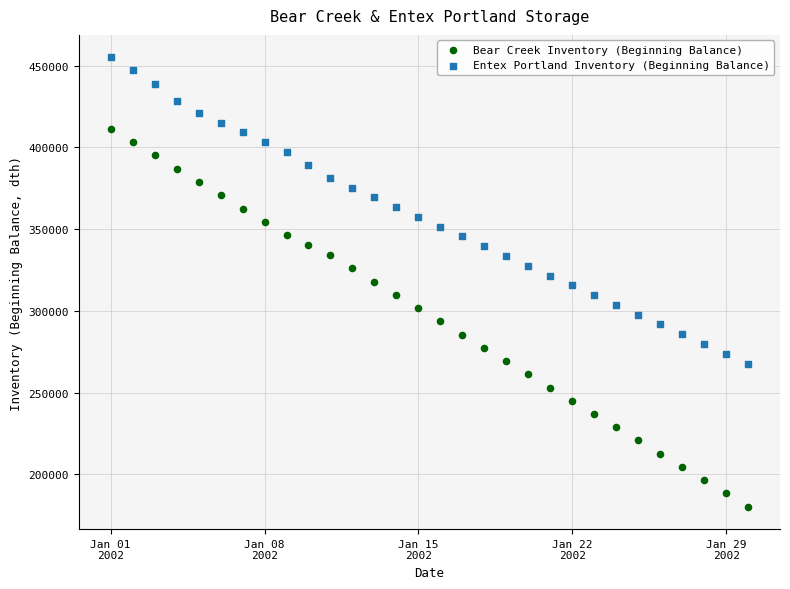

Across all data points, what is the range of X values (max minus min)?

29.0